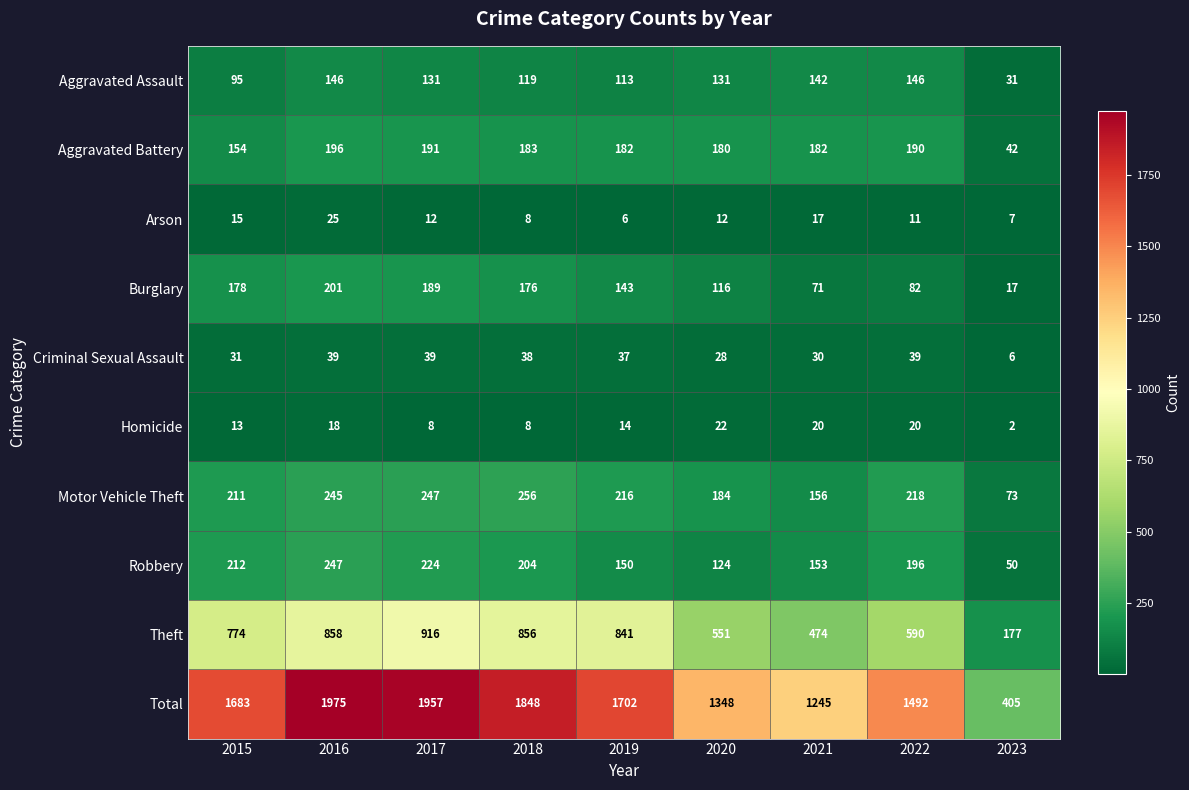

What is the total value across all series at 2021?

2490